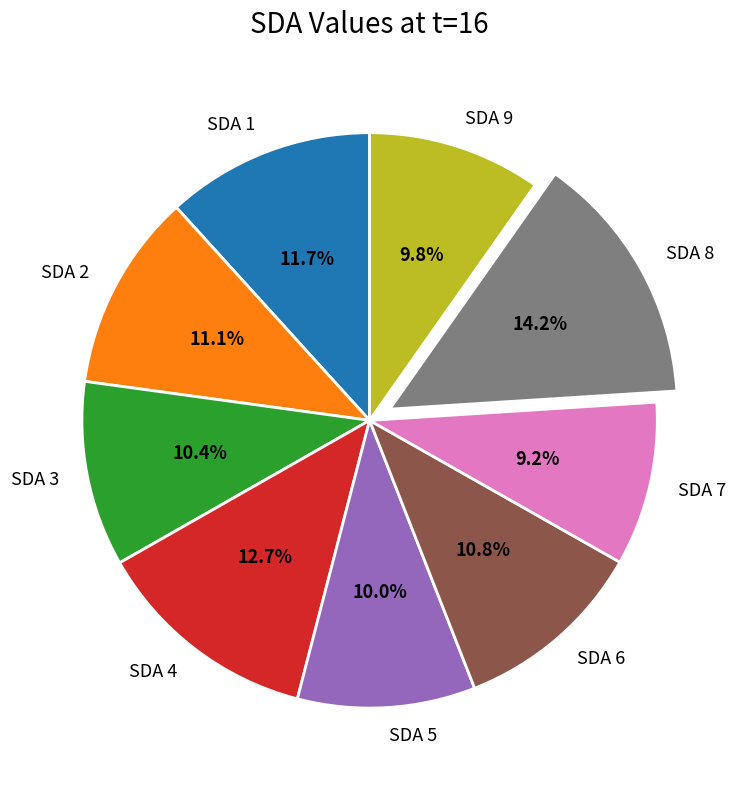

Is it true that SDA 4 is 5% of the pie?

False